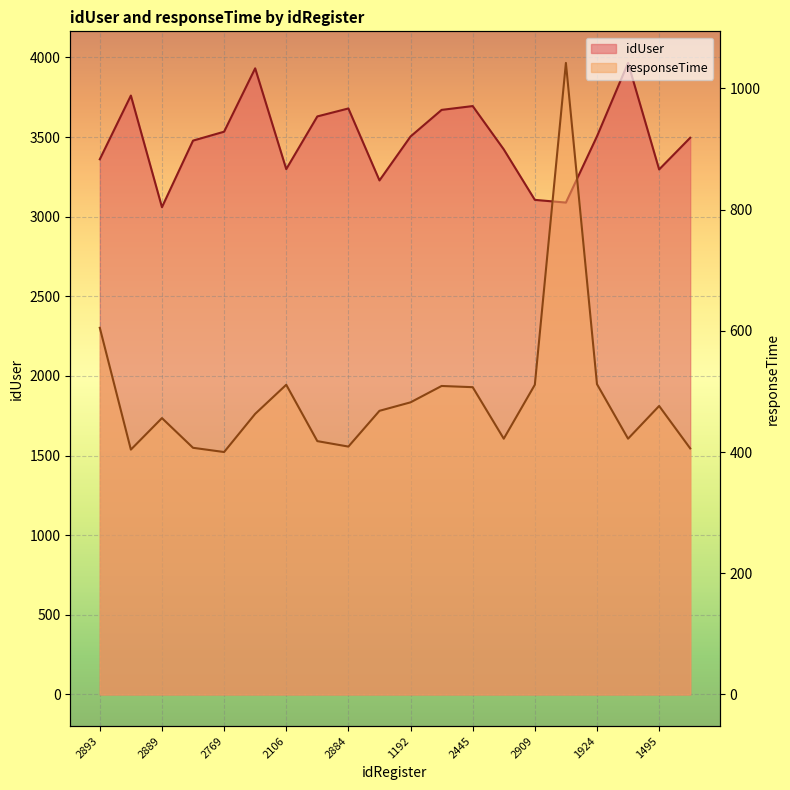

What are all the series names shown in the legend?

idUser, responseTime